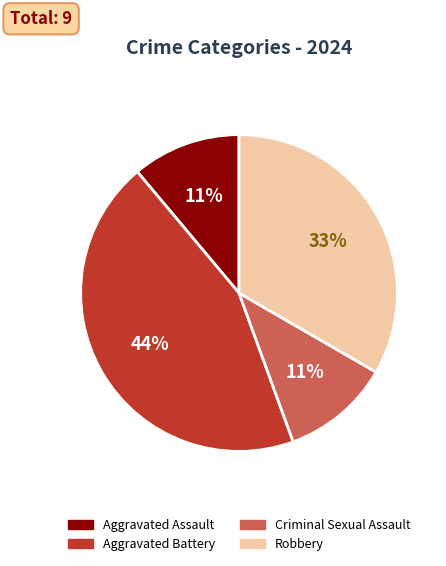

Which has a higher value, Robbery or Criminal Sexual Assault?

Robbery